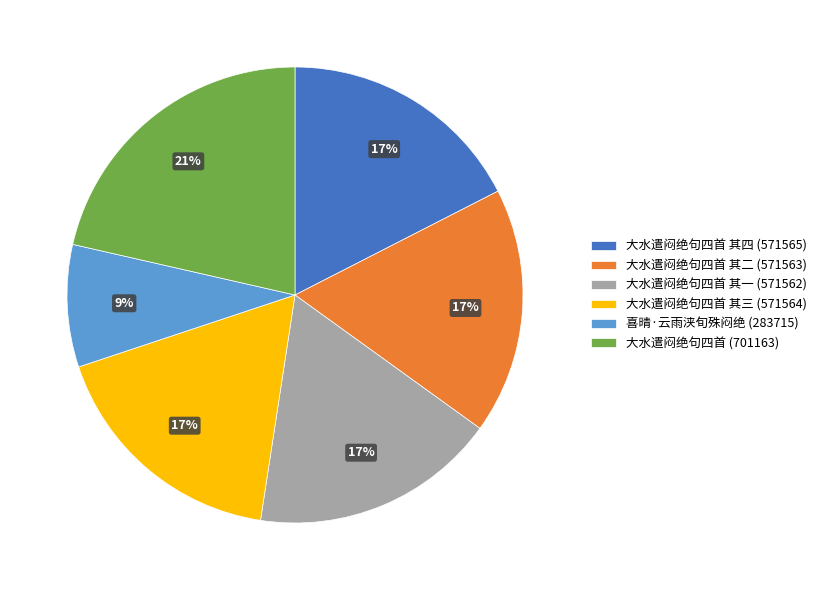

Between 喜晴·云雨浃旬殊闷绝 (283715) and 大水遣闷绝句四首 其三 (571564), which is larger?

大水遣闷绝句四首 其三 (571564)